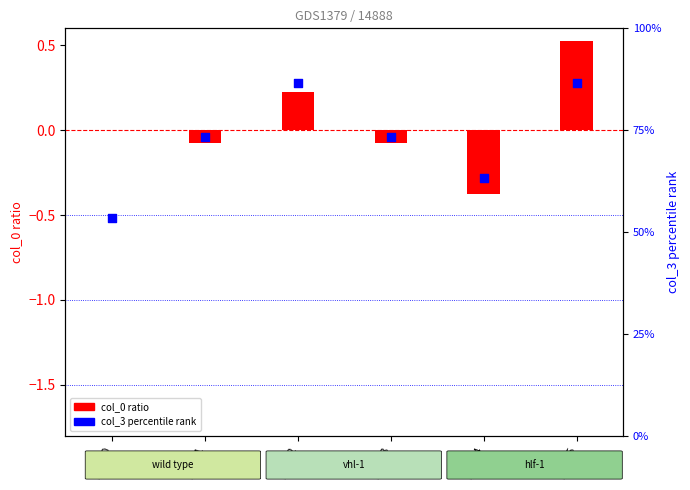

Is the value of col_0 (log2 ratio style) at label_1 greater than the value of col_3 (percentile rank) at label_5?

No